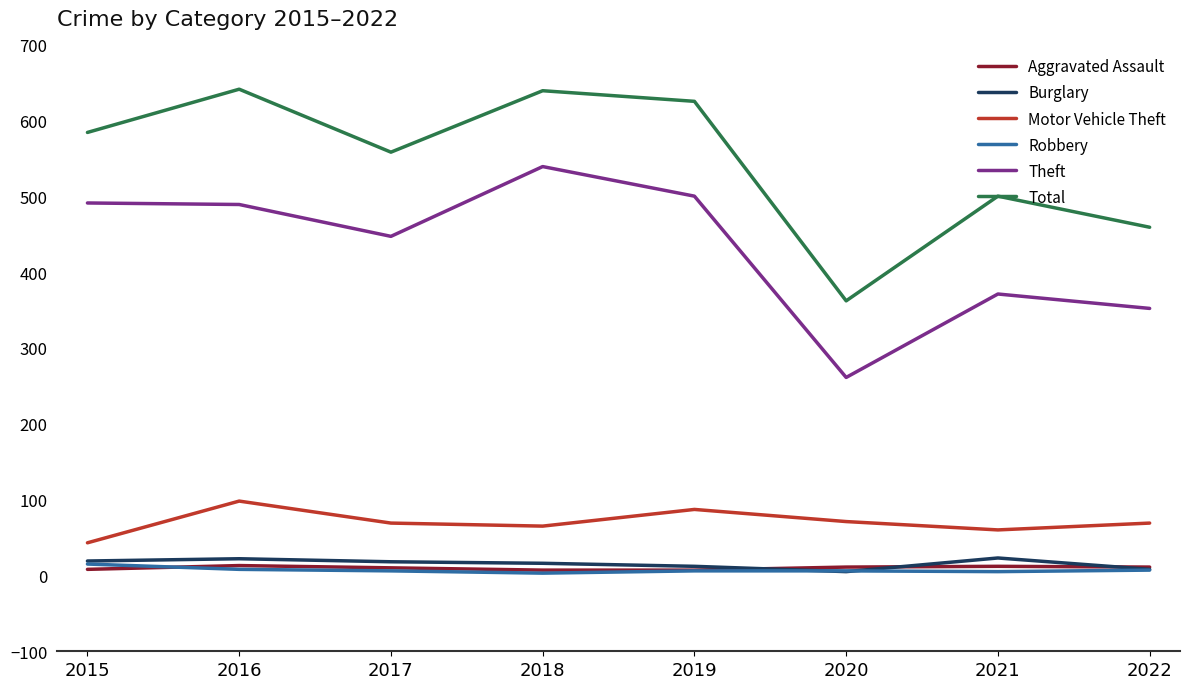

Which series has the largest total across all categories?

Total